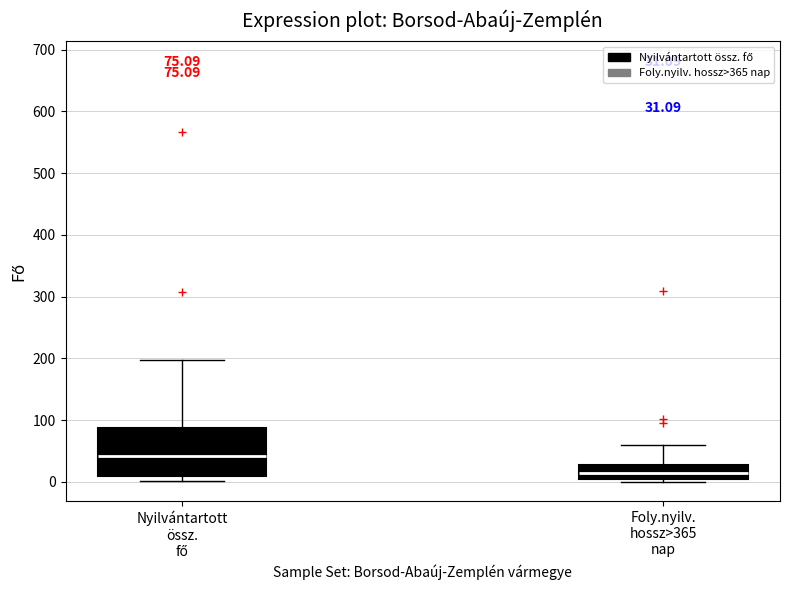

Which box has the highest median line?

Nyilvántartott össz. fő